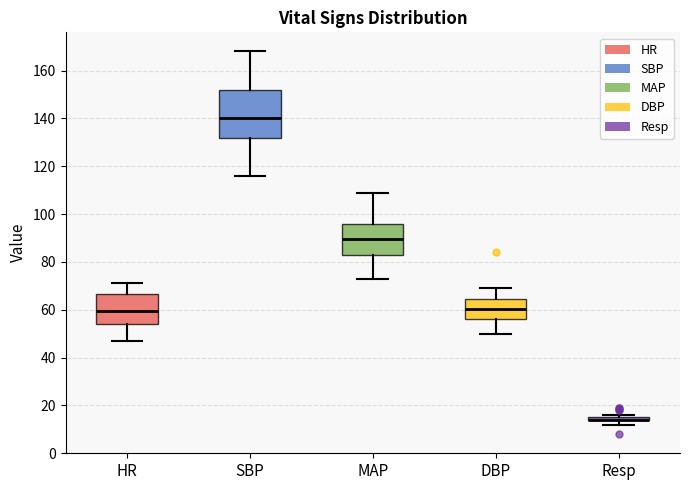

Where is the upper edge of the box for Resp on the y-axis? The values are not printed on the chart, so give them approximately, as read against the axis.

16